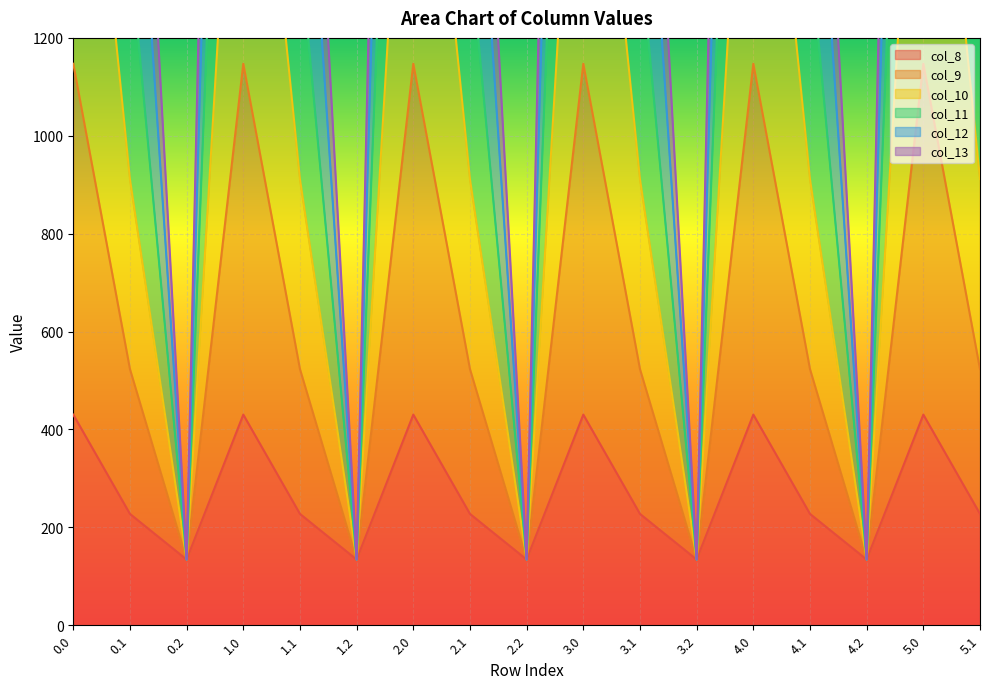

True or false: col_11 and col_10 intersect in this chart.

False